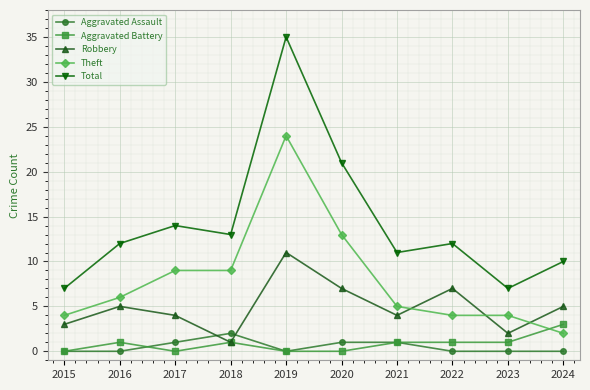

Is the value of Aggravated Assault at 2016 greater than the value of Theft at 2023?

No